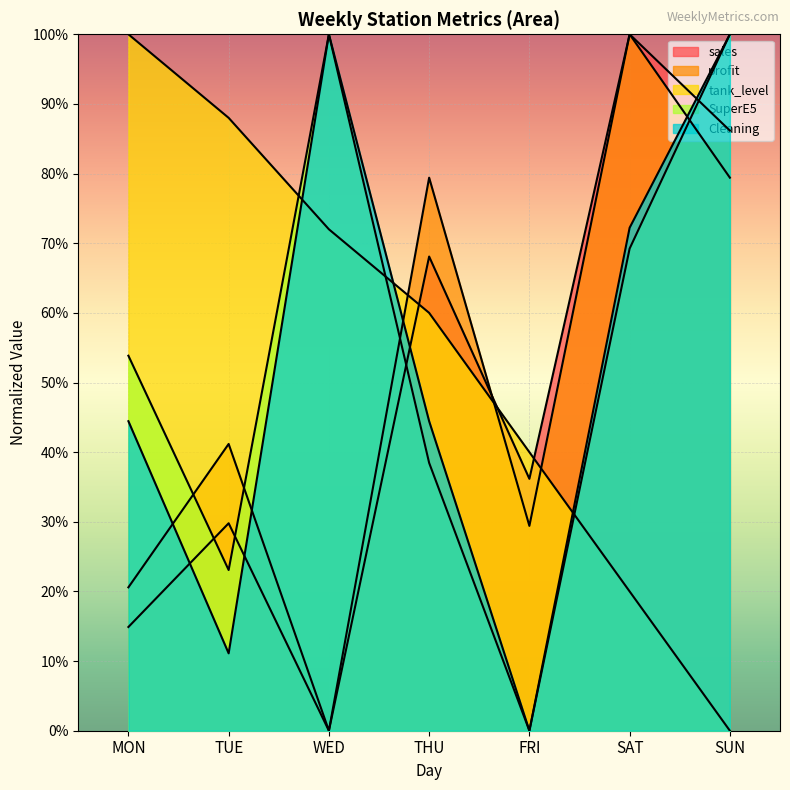

What is the average value of the tank_level series?

54.3